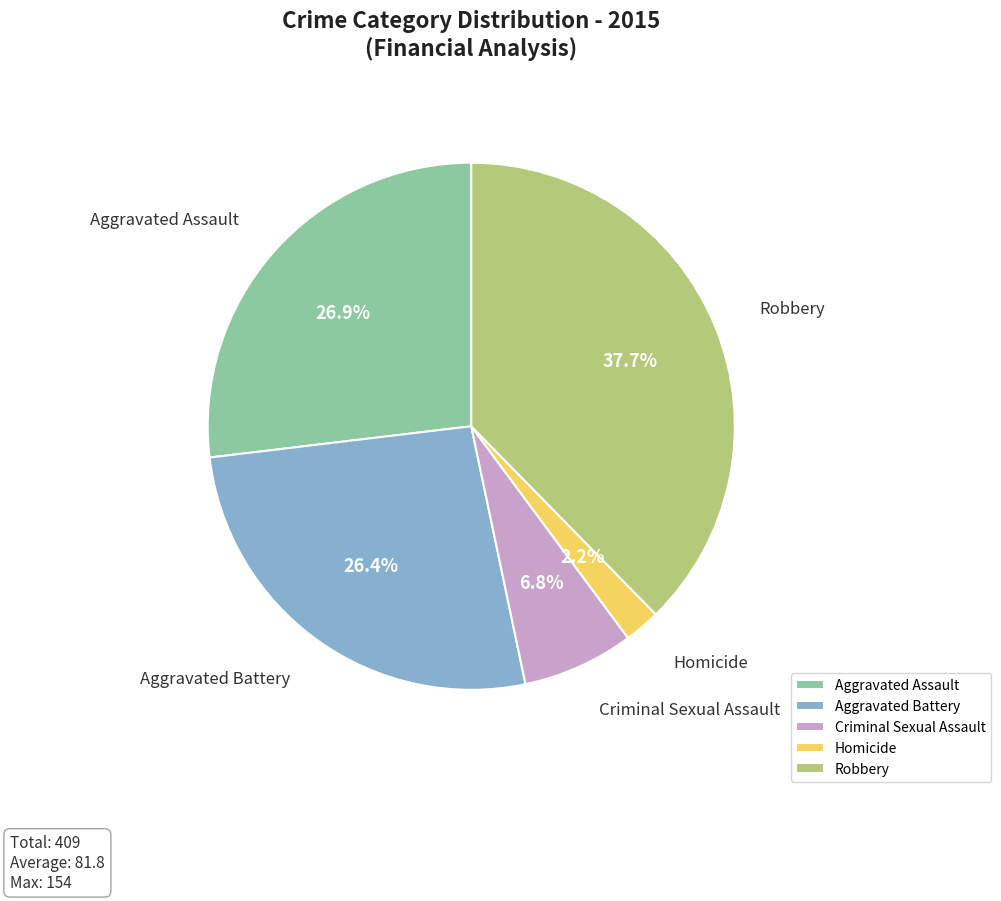

Is it true that Homicide is 8% of the pie?

False